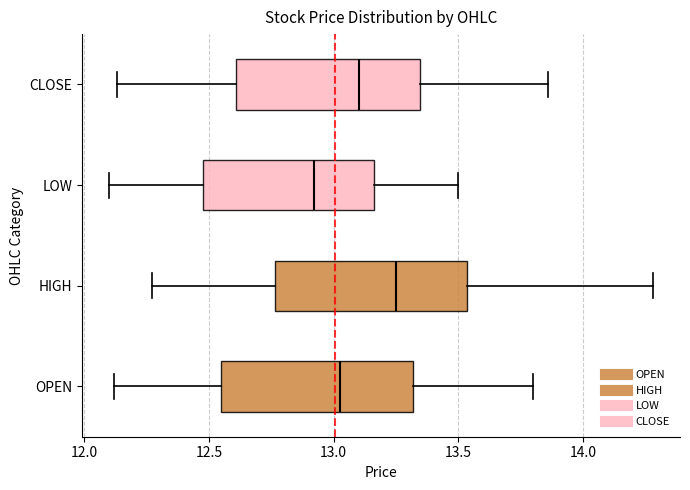

Reading bottom to top, transcribe this box plot: for each box, give where its median line is, the range the box spans, and where its two whiskers end, as read against the x-axis. The values are not printed on the chart, so give them approximately, as read against the axis.

OPEN: median 13.05, box 12.55 to 13.30, whiskers 12.10 to 13.80
HIGH: median 13.25, box 12.75 to 13.55, whiskers 12.25 to 14.30
LOW: median 12.90, box 12.50 to 13.15, whiskers 12.10 to 13.50
CLOSE: median 13.10, box 12.60 to 13.35, whiskers 12.15 to 13.85